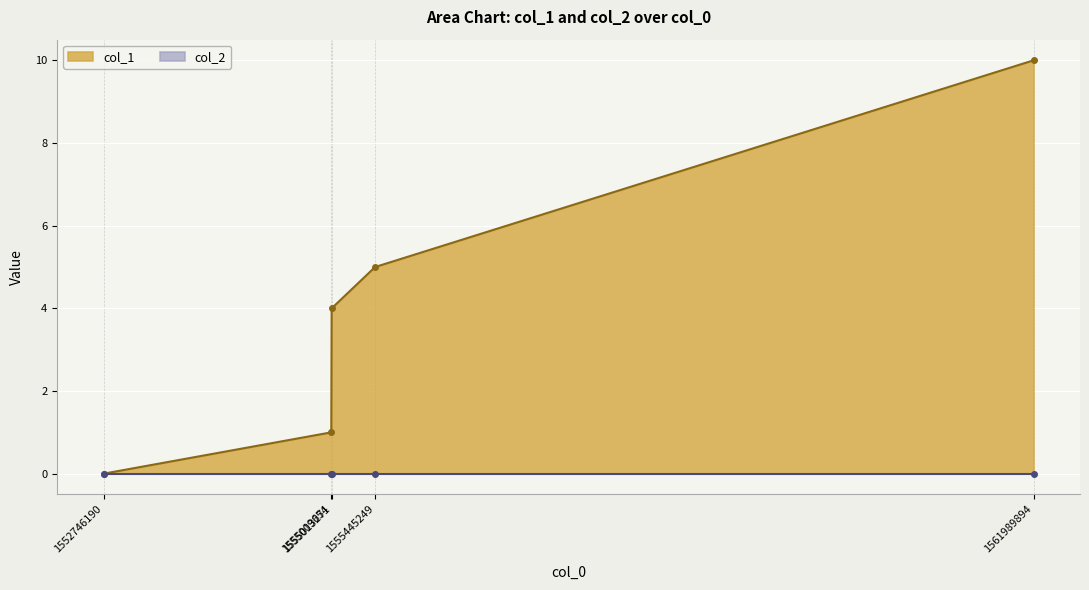

Reading left to right, what are all the values shown in this chart?

1552746190=0	1555009654=1	1555013271=4	1555445249=5	1561989894=10